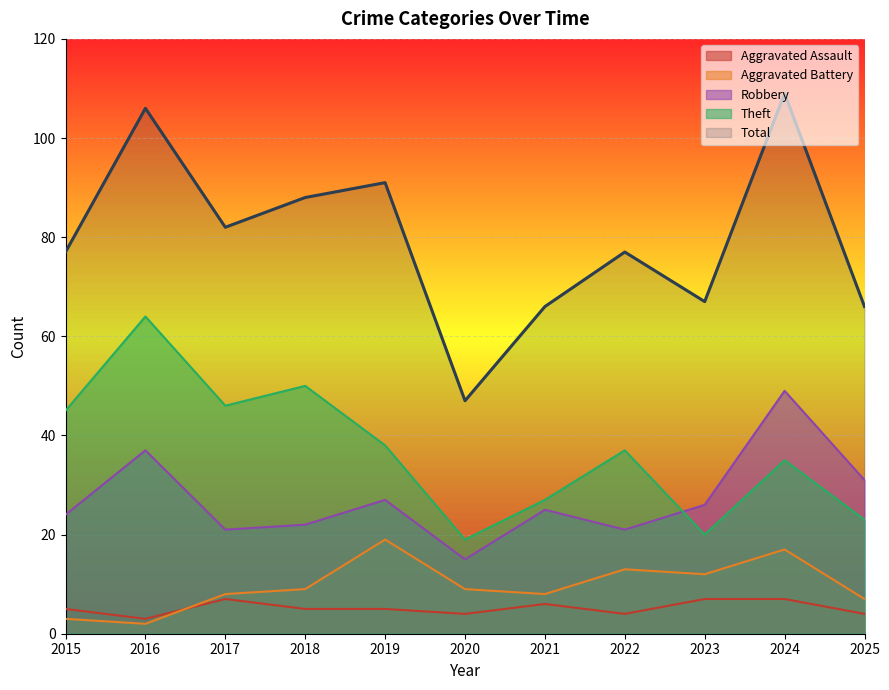

List the series in order of their peak value, lowest first.

Aggravated Assault, Aggravated Battery, Robbery, Theft, Total